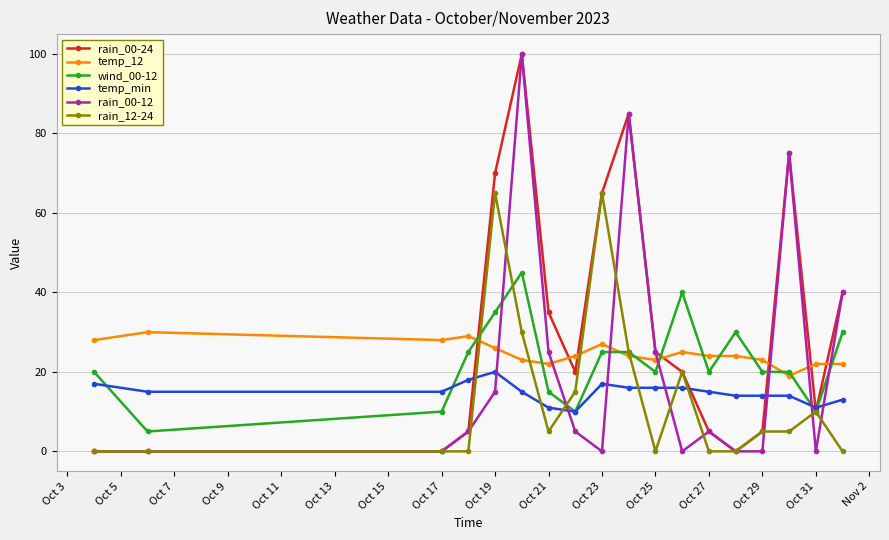

Reading left to right, what are all the values shown in this chart?

rain_00-24: 0	0	0	5	70	100	35	20	65	85	25	20	5	0	5	75	10	40
temp_12: 28	30	28	29	26	23	22	24	27	24	23	25	24	24	23	19	22	22
wind_00-12: 20	5	10	25	35	45	15	10	25	25	20	40	20	30	20	20	10	30
temp_min: 17	15	15	18	20	15	11	10	17	16	16	16	15	14	14	14	11	13
rain_00-12: 0	0	0	5	15	100	25	5	0	85	25	0	5	0	0	75	0	40
rain_12-24: 0	0	0	0	65	30	5	15	65	25	0	20	0	0	5	5	10	0